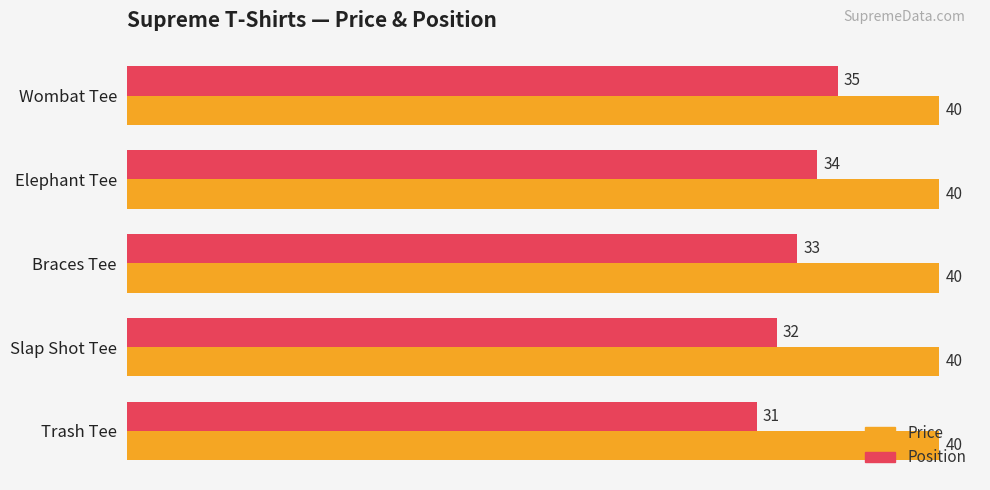

Rank the series by their maximum value, from highest to lowest.

Price, Position